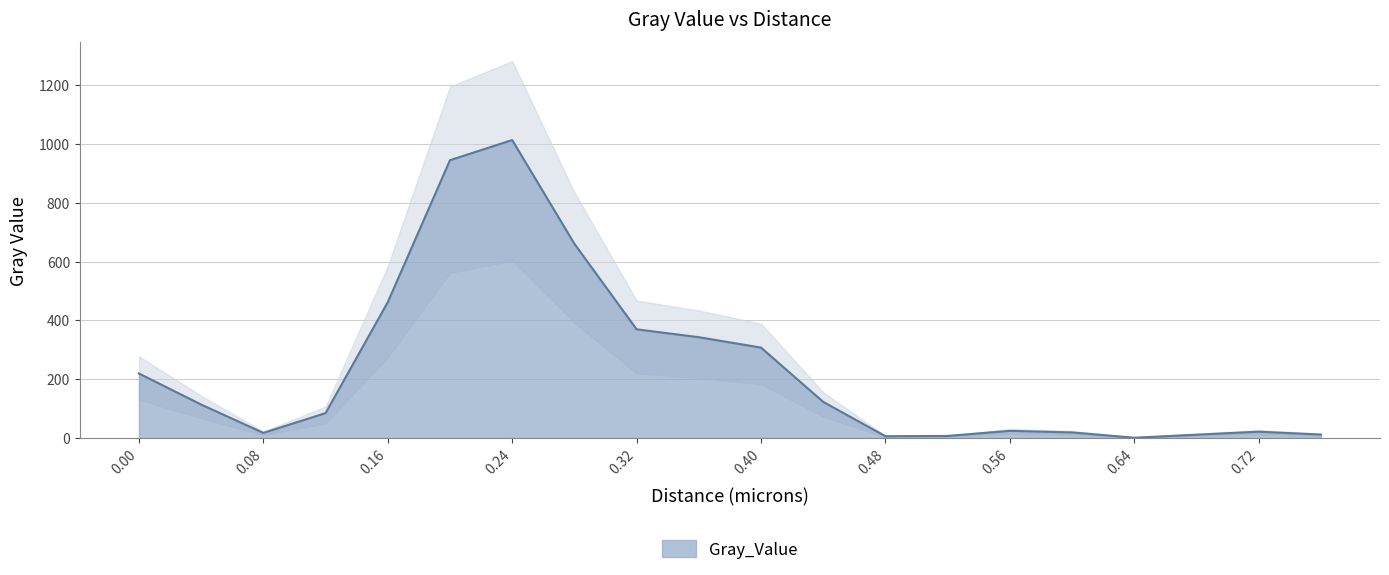

How many points are higher than both their immediate neighbors (excluding endpoints)?

3